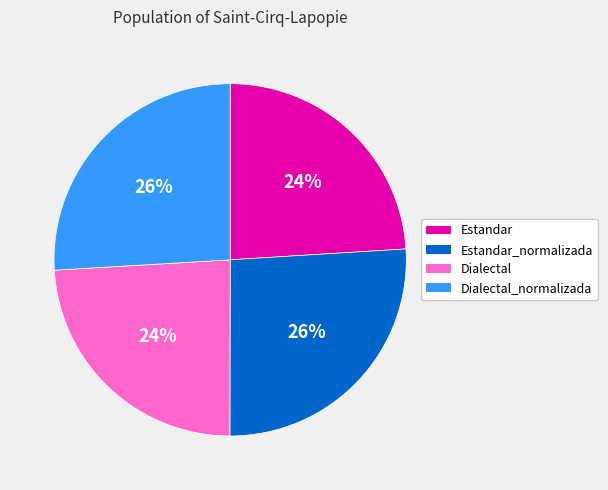

Does any single category account for the majority?

No